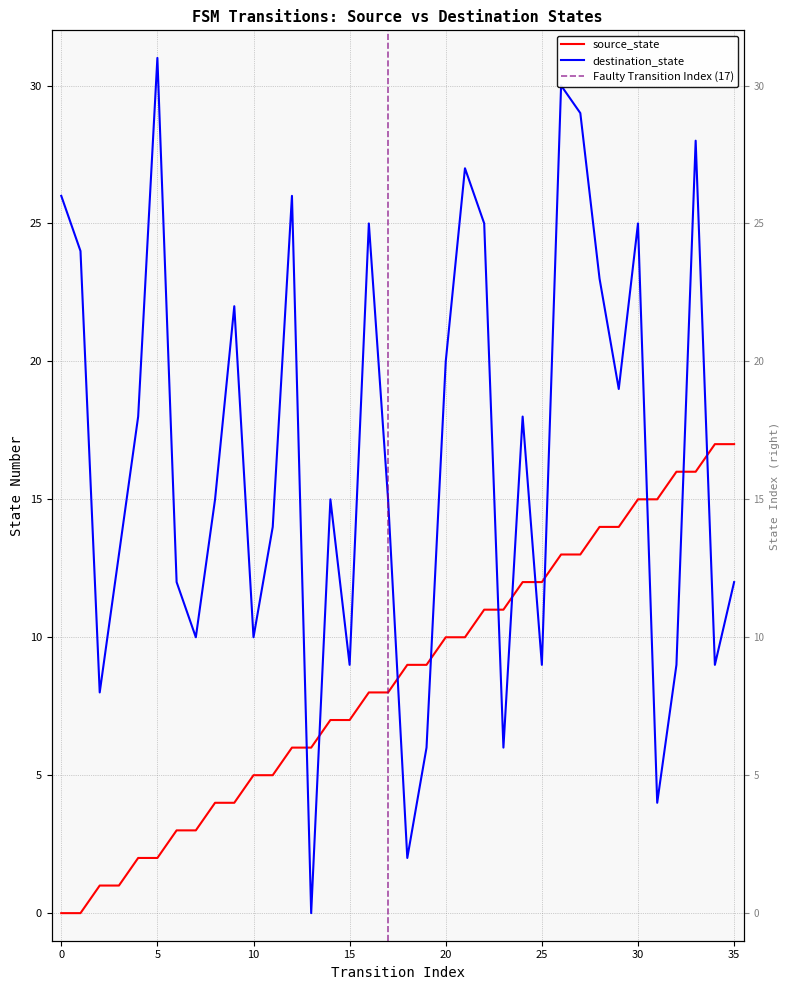

Count the number of data series in this chart.

2